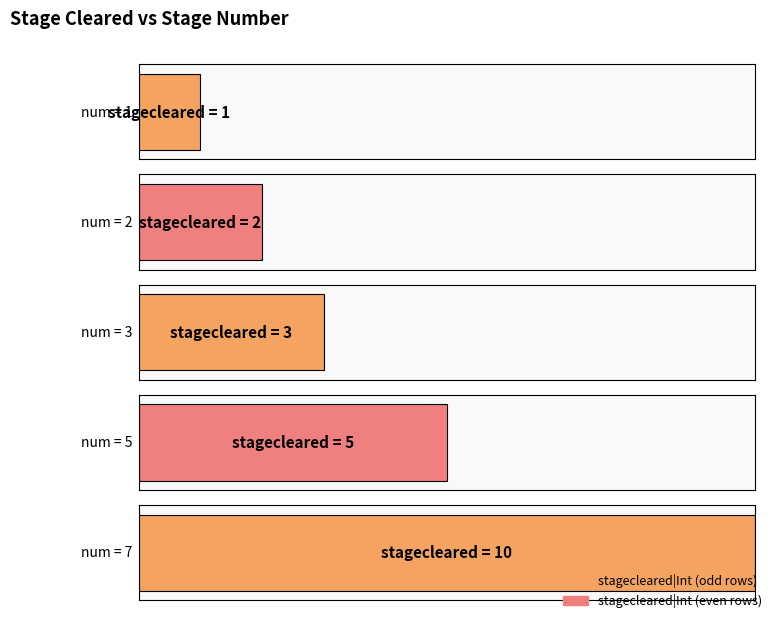

What is the value of the 5th bar from the left?

10